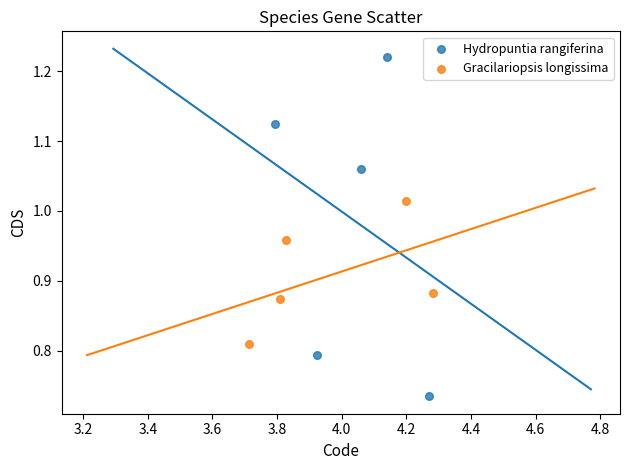

Which series has the largest Y range (max minus min)?

Hydropuntia rangiferina